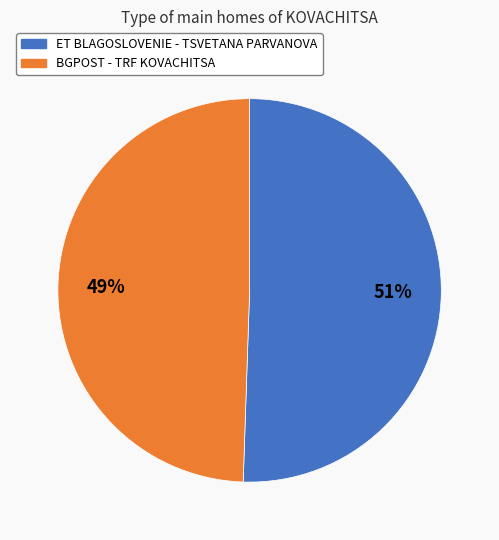

Count the number of slices in the pie.

2